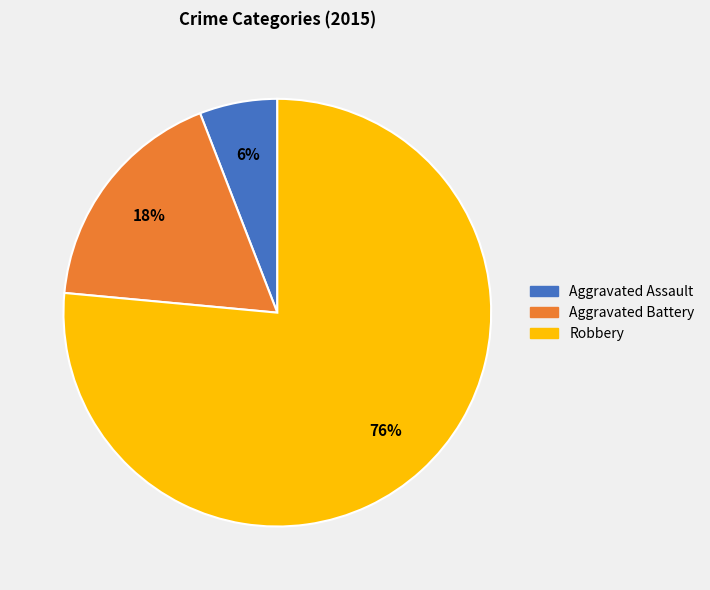

How many slices are in this pie chart?

3